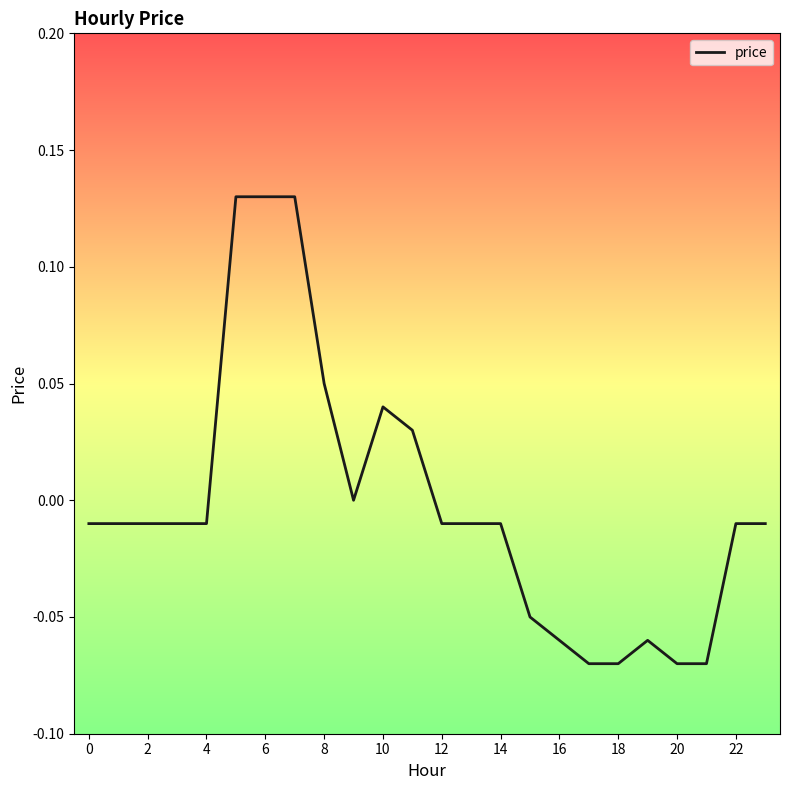

What is the difference between the maximum and second lowest values?

0.2